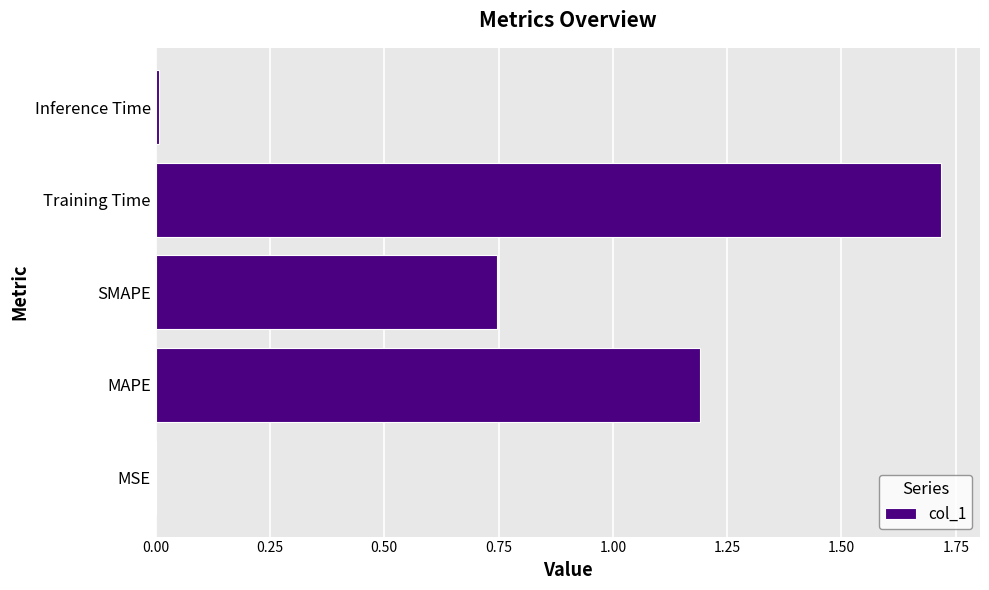

What is the sum of all values?

3.7